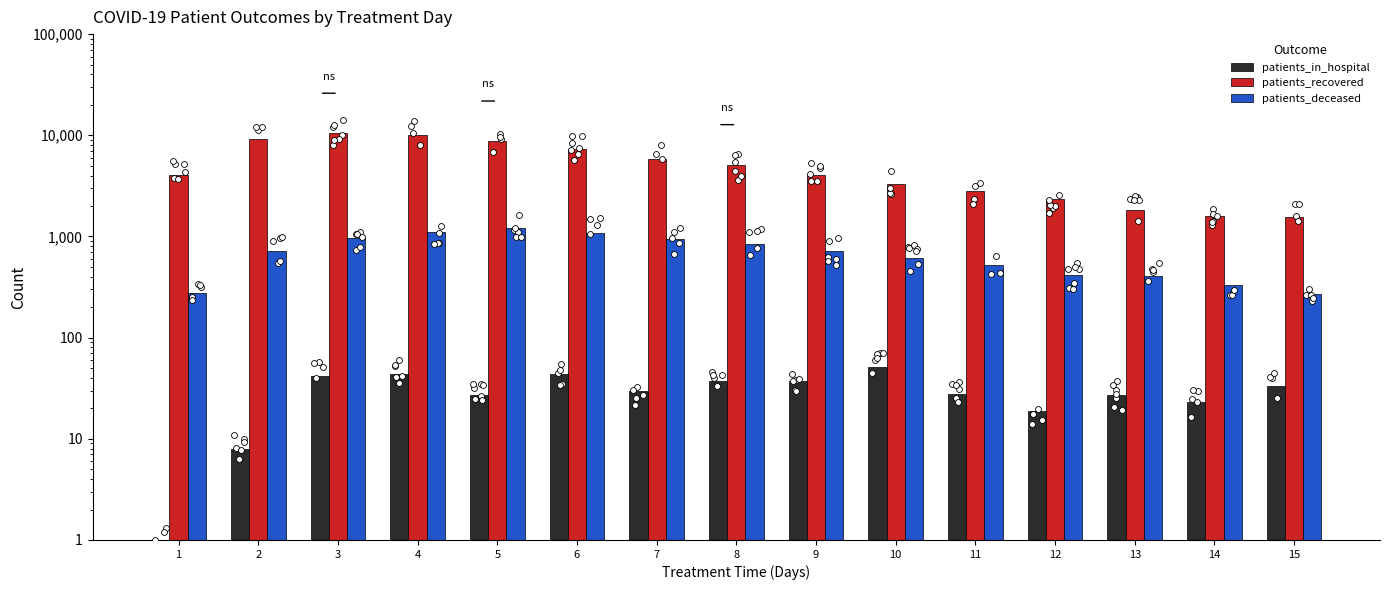

Which series contains the lowest Y value?

patients_in_hospital